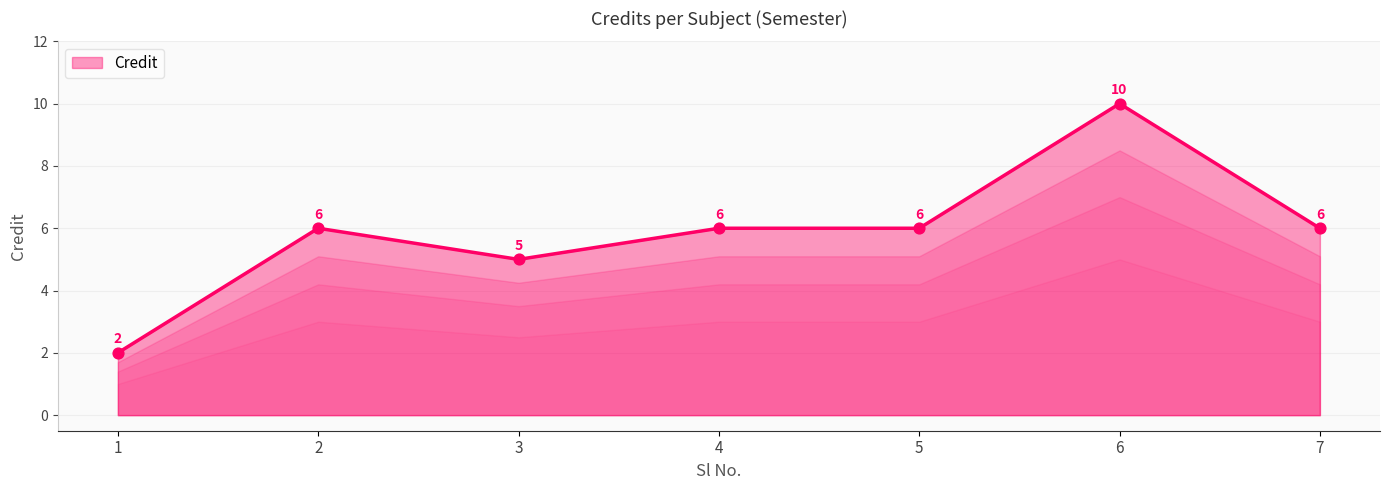

What is the ratio of the value at 4 to the value at 5?

1.0